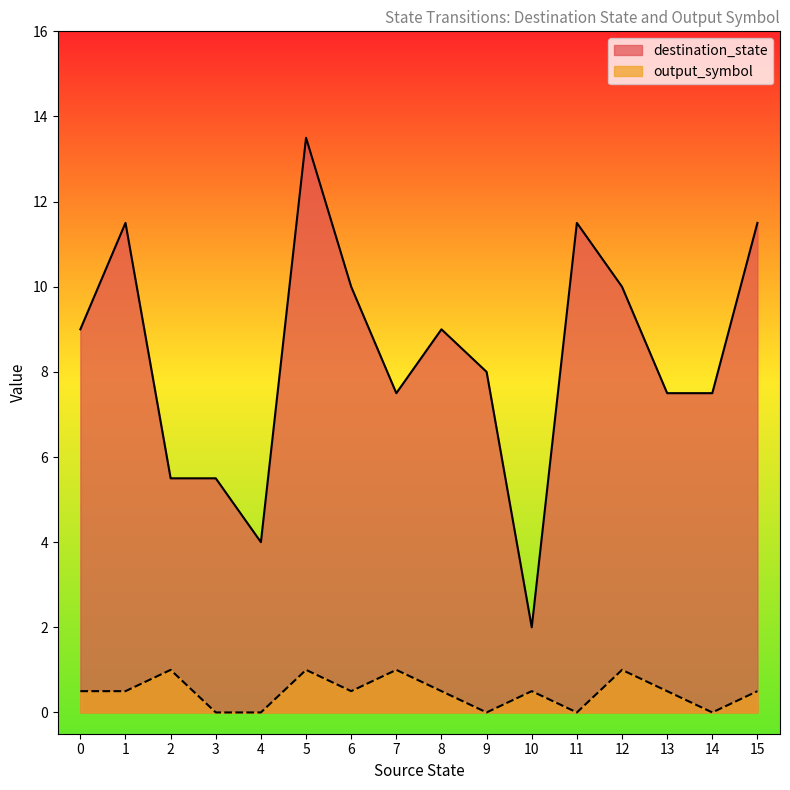

The destination_state series shows 13 at 9. True or false?

False